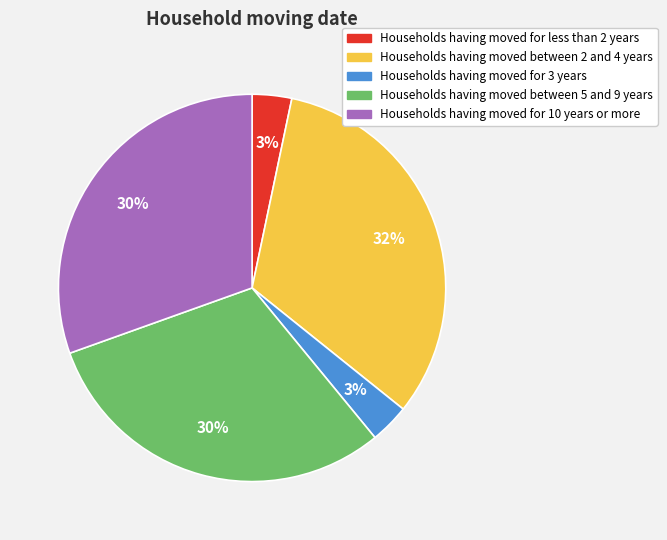

Is it true that Households having moved for less than 2 years is 10% of the pie?

False